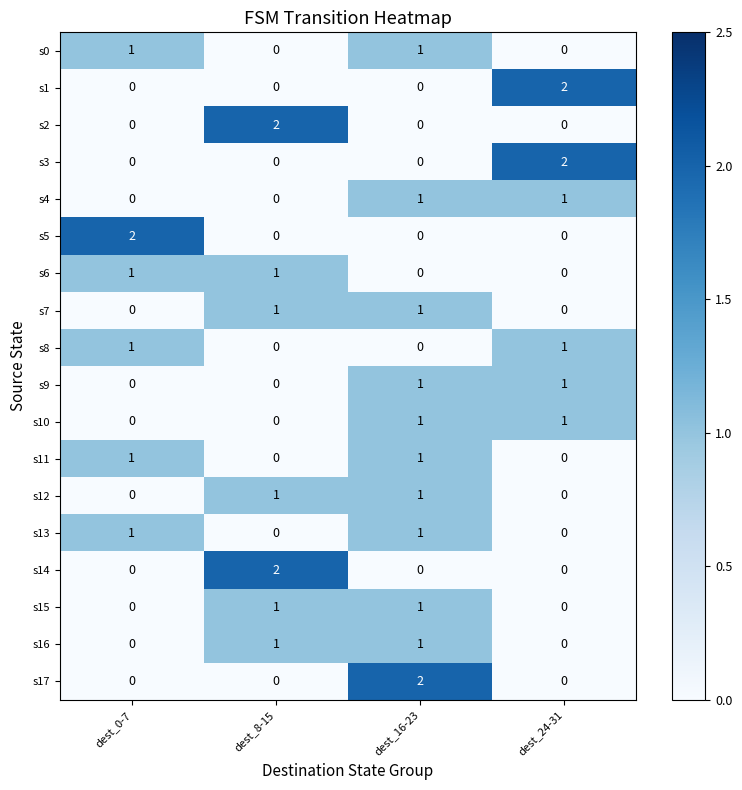

Is the value of s1 at dest_8-15 greater than the value of s2 at dest_8-15?

No